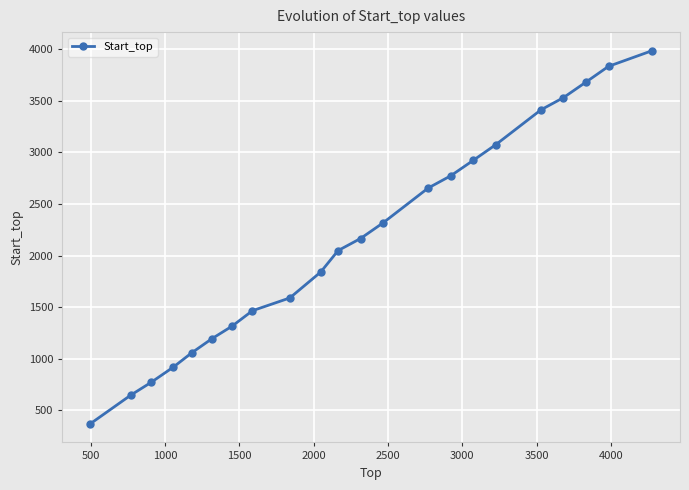

What is the difference between the maximum and second lowest values?

3336.0